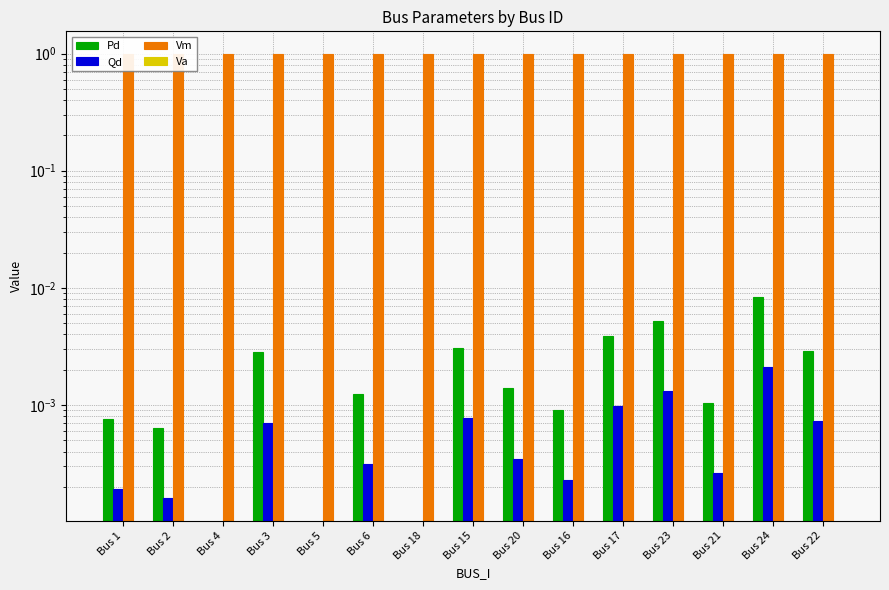

What are all the series names shown in the legend?

Pd, Qd, Vm, Va